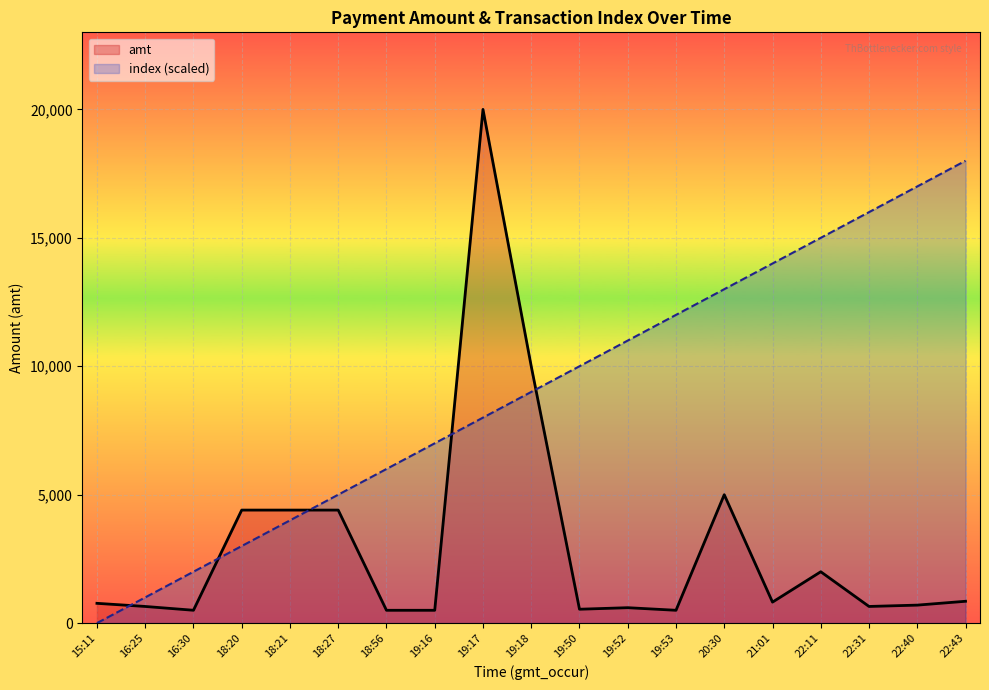

Reading left to right, extract all data points from this chart.

amt: 15:11=770.0	16:25=648.0	16:30=500.0	18:20=4400.0	18:21=4400.0	18:27=4400.0	18:56=499.0	19:16=499.0	19:17=20000.0	19:18=10000.0	19:50=540.0	19:52=600.0	19:53=499.0	20:30=4999.0	21:01=817.0	22:11=1999.0	22:31=648.0	22:40=700.0	22:43=850.0
index (scaled): 15:11=0.0	16:25=1000.0	16:30=2000.0	18:20=3000.0	18:21=4000.0	18:27=5000.0	18:56=6000.0	19:16=7000.0	19:17=8000.0	19:18=9000.0	19:50=10000.0	19:52=11000.0	19:53=12000.0	20:30=13000.0	21:01=14000.0	22:11=15000.0	22:31=16000.0	22:40=17000.0	22:43=18000.0